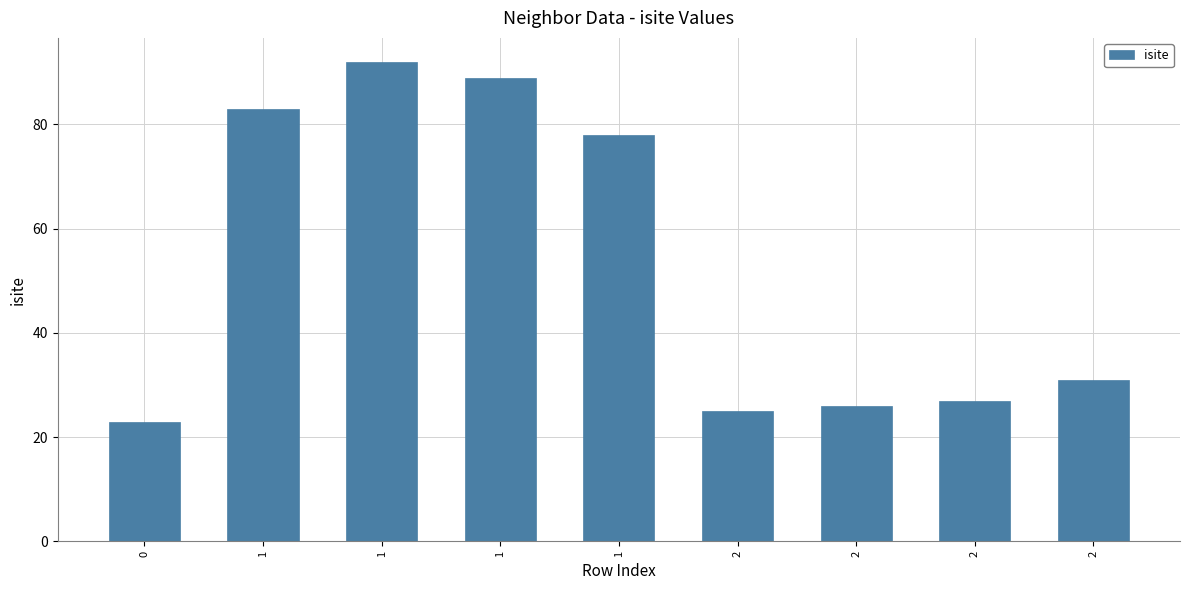

Which has a higher value, 2 or 1?

1